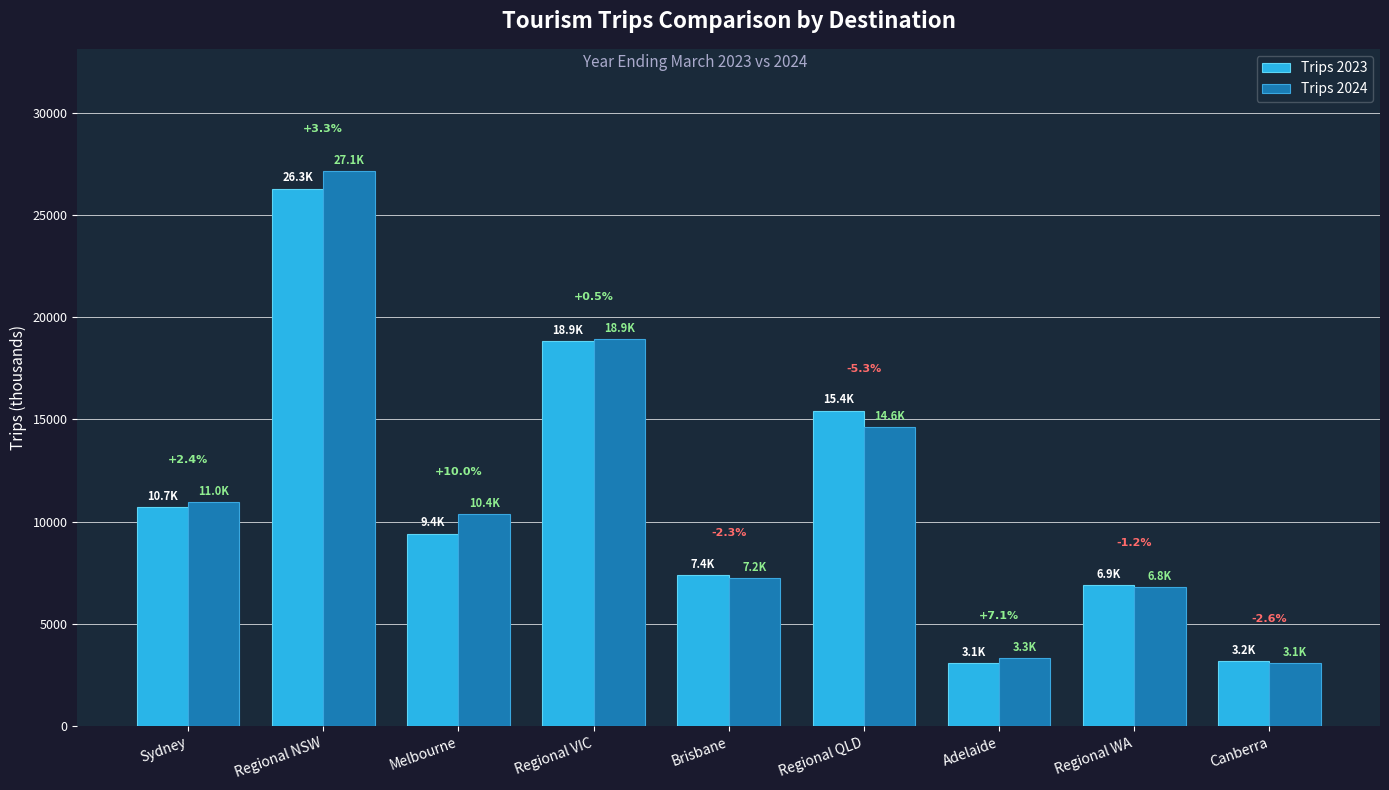

List the labels in order of Trips 2023 value, largest first.

Regional NSW, Regional VIC, Regional QLD, Sydney, Melbourne, Brisbane, Regional WA, Canberra, Adelaide